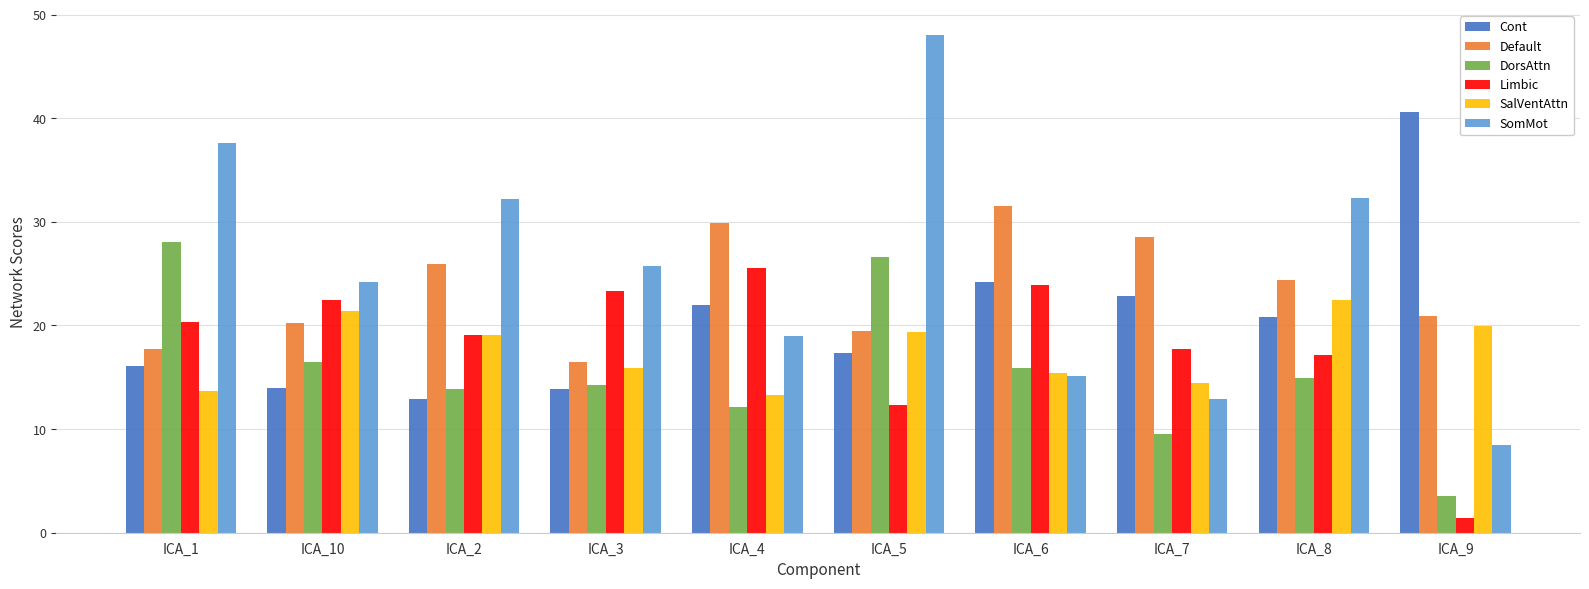

What position from the left is ICA_8?

9